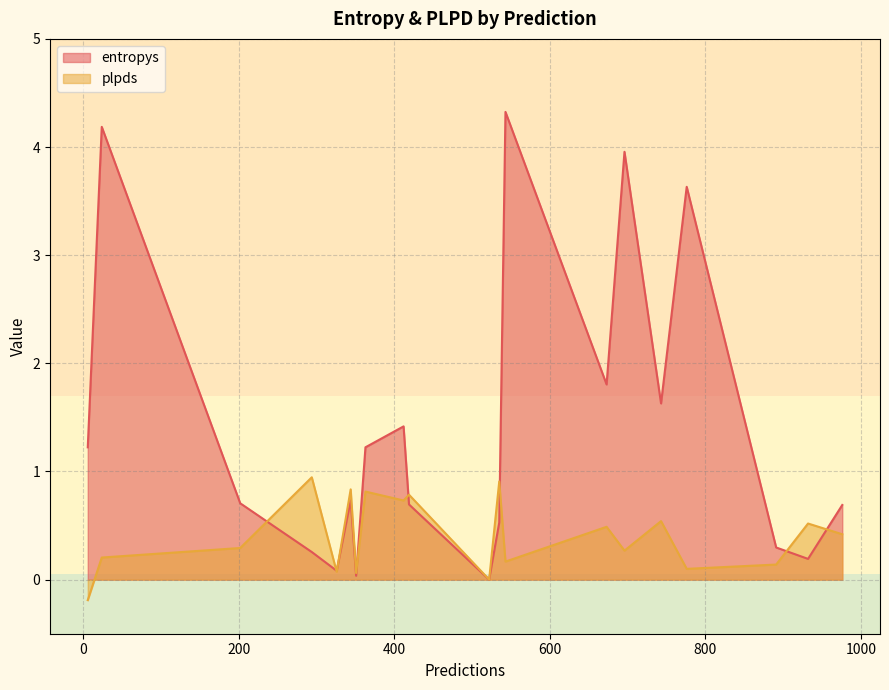

At which category is the sum across all series the highest?

543